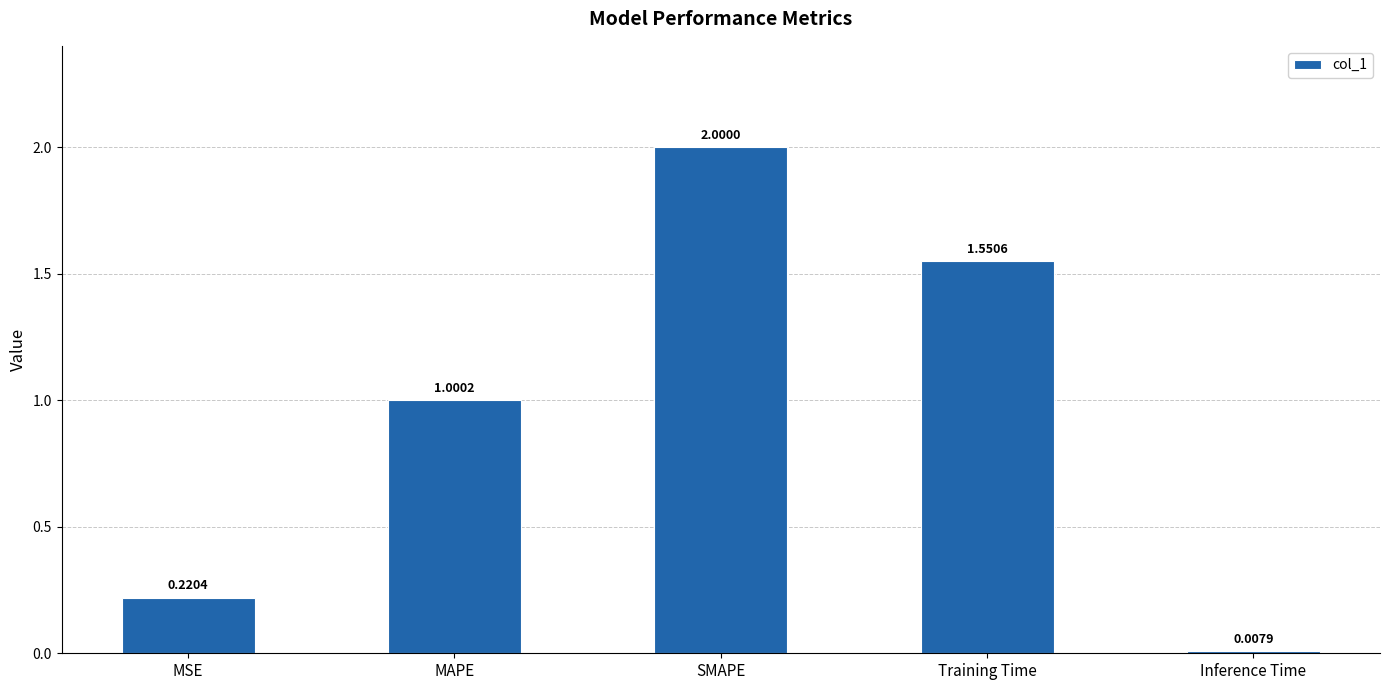

List the labels in order of value, largest first.

SMAPE, Training Time, MAPE, MSE, Inference Time